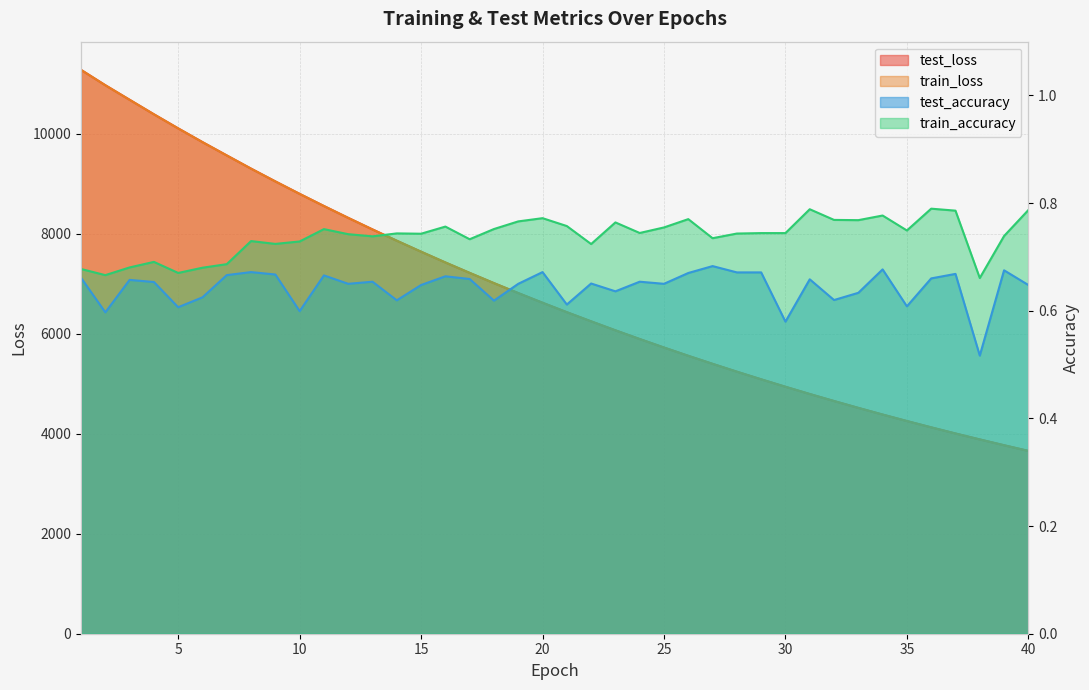

Which series has the widest spread of values?

train_loss